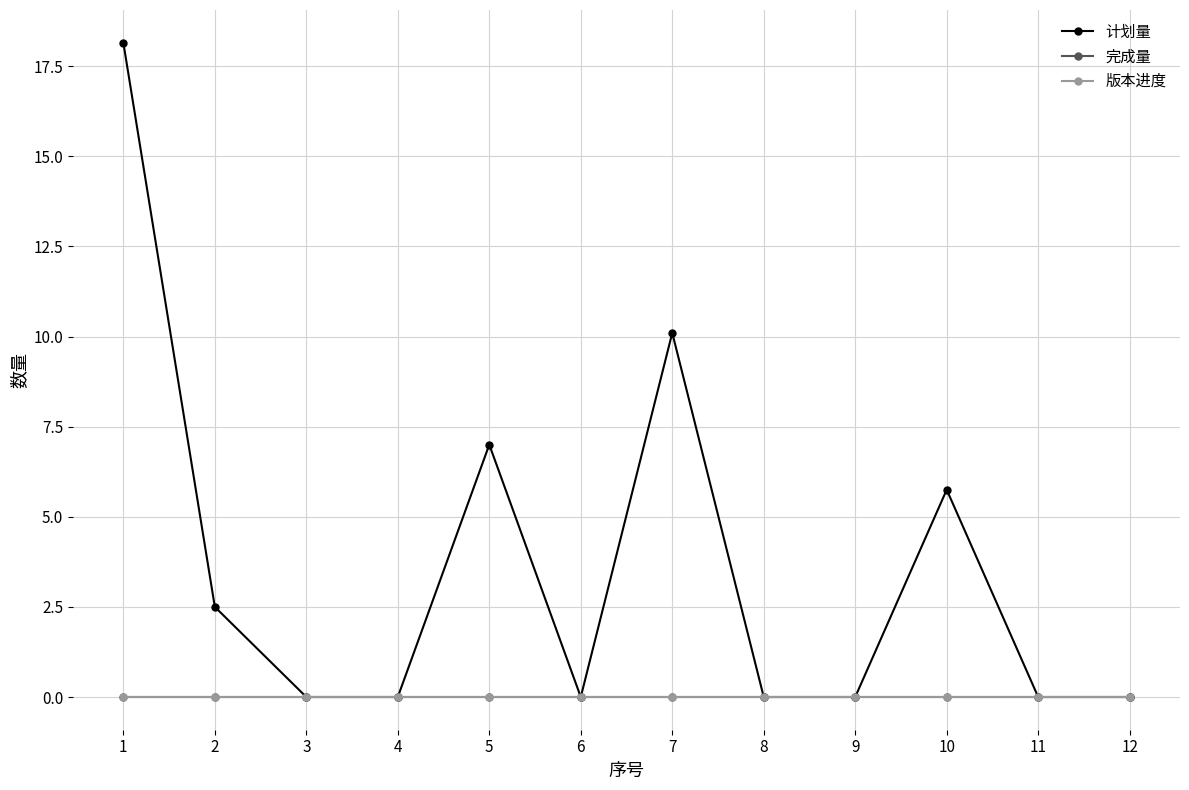

Does the chart have visible grid lines?

Yes